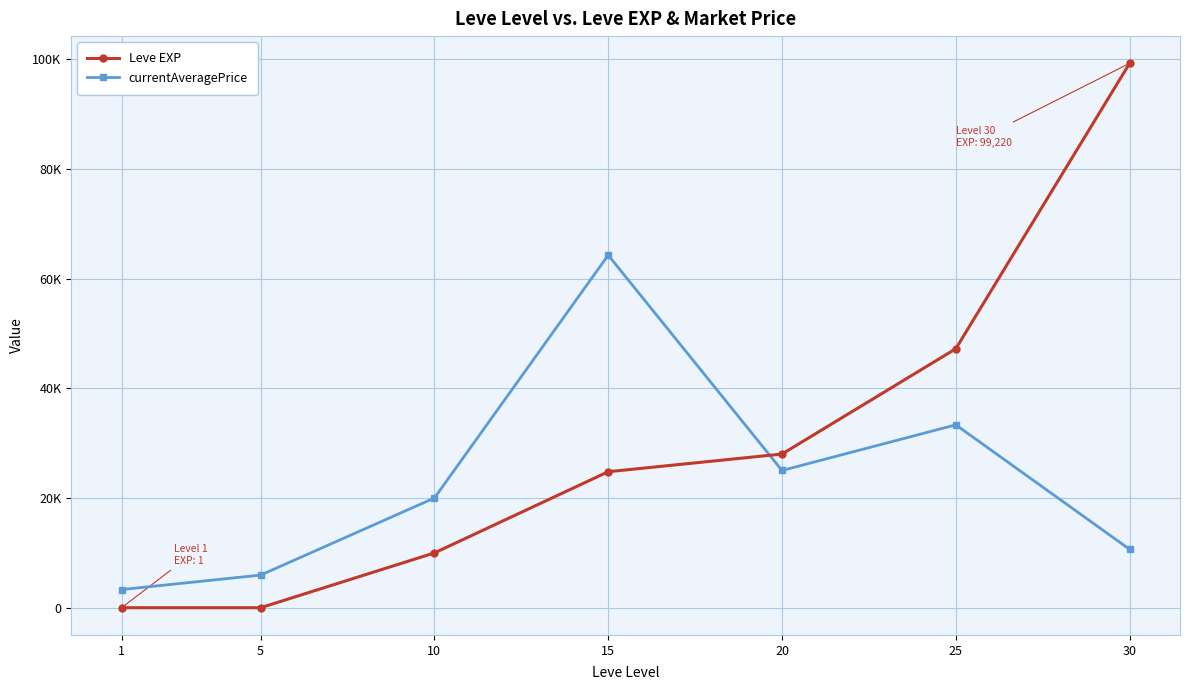

How many times do Leve EXP and currentAveragePrice cross each other?

1